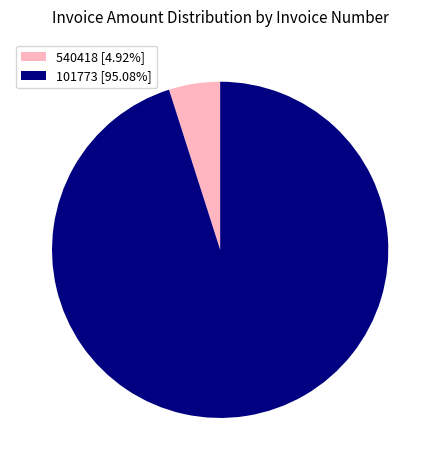

Do 540418 [4.92%] and 101773 [95.08%] together represent more than half of the pie?

Yes